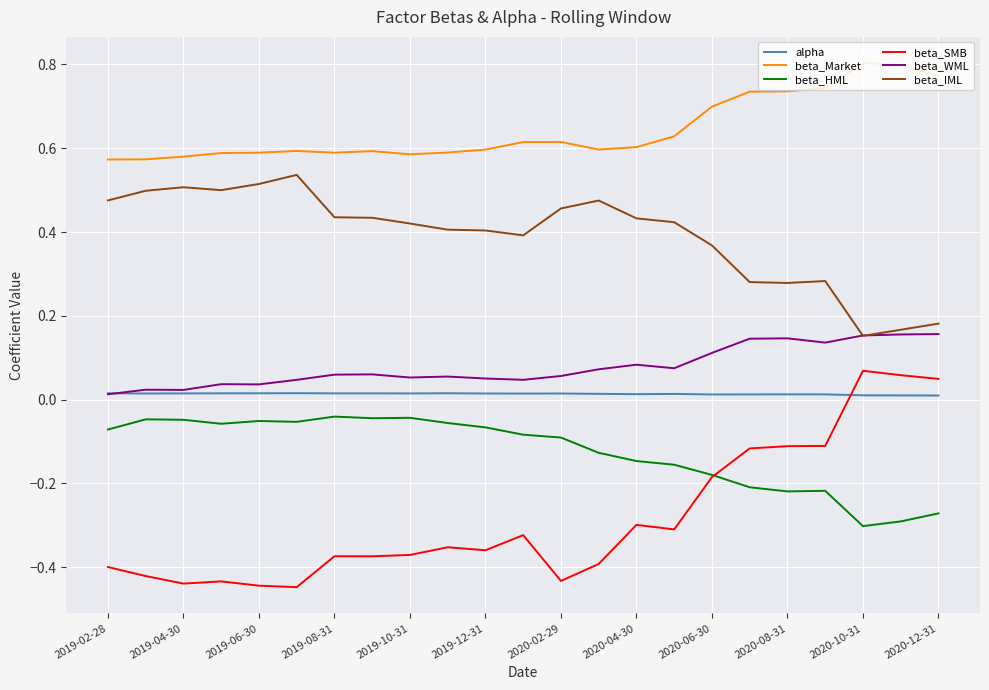

True or false: beta_WML and beta_Market cross at least once.

False